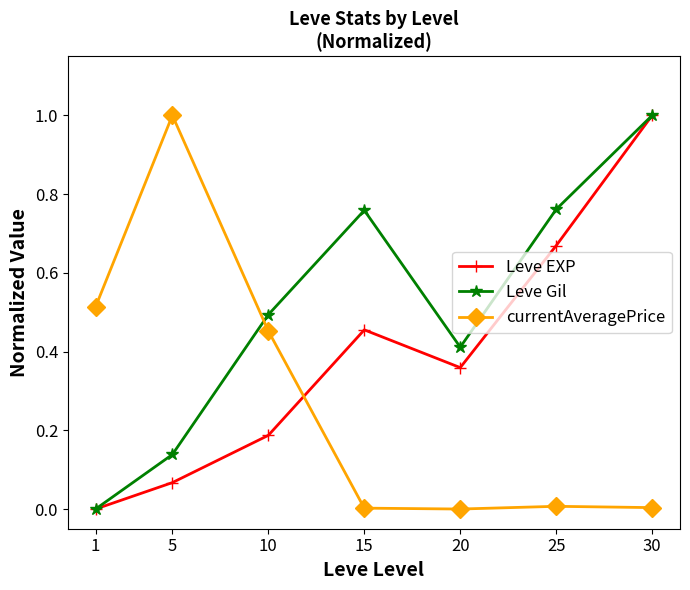

What is the maximum value for Leve EXP?

1.0